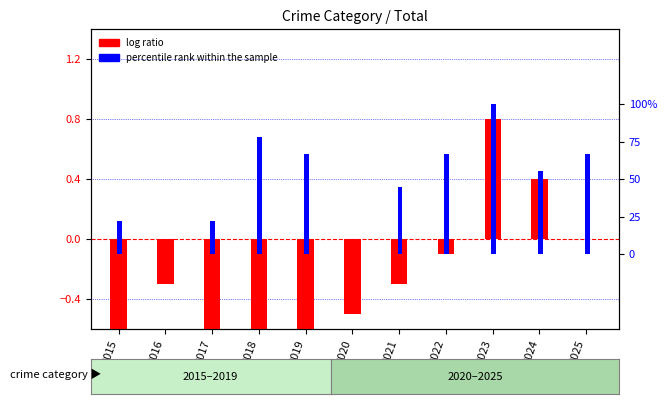

List the series in order of their overall mean, lowest first.

log ratio, percentile rank within the sample